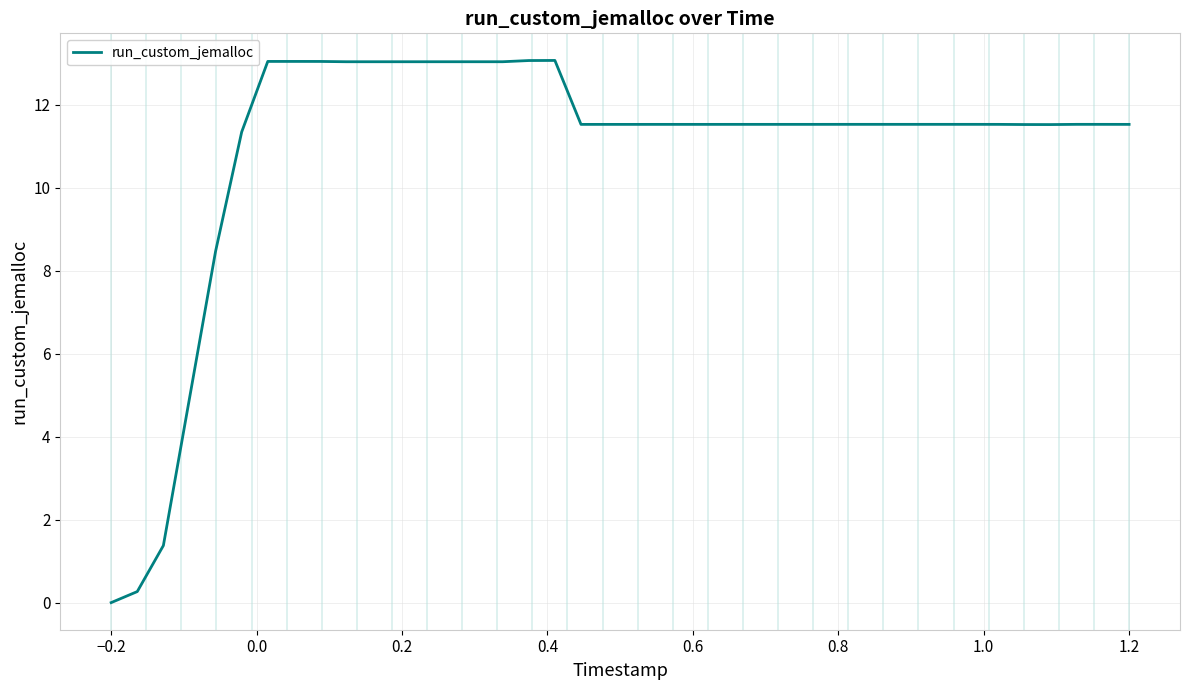

What is the greatest value displayed?

13.1